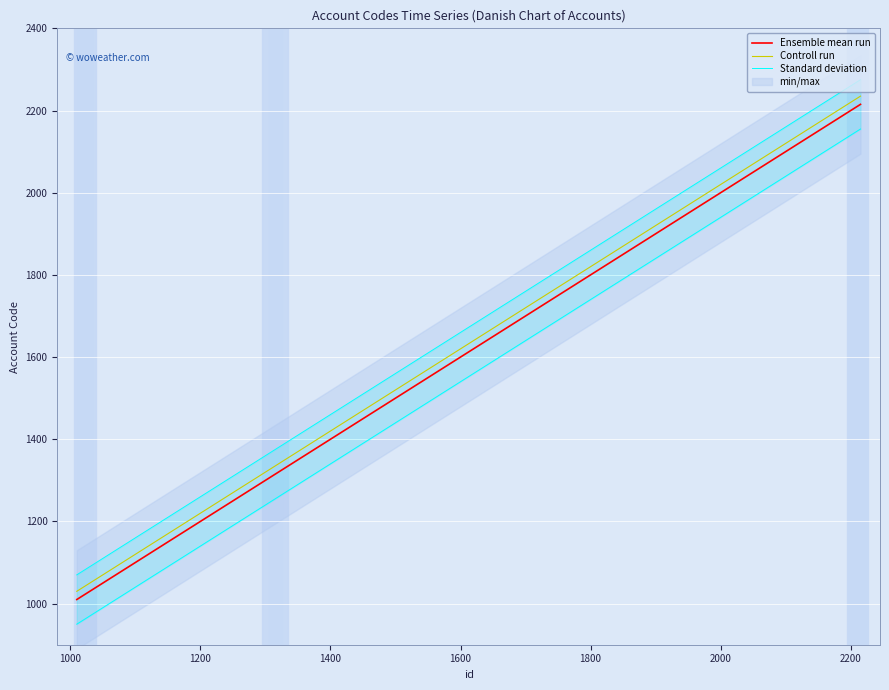

What is the lowest value of the Ensemble mean run series?

1010